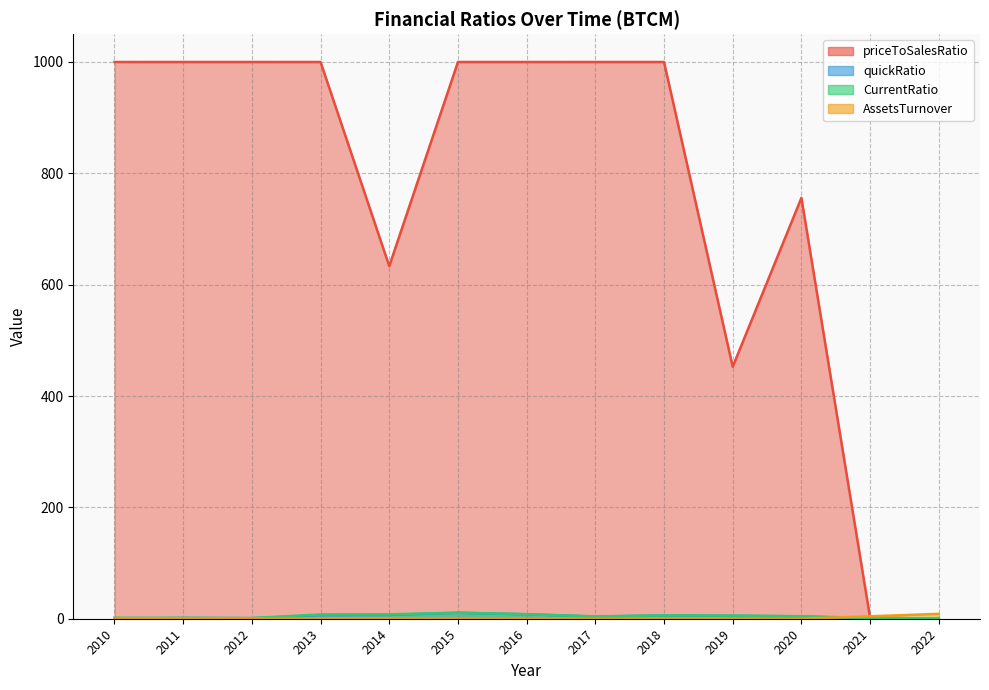

True or false: quickRatio and CurrentRatio cross at least once.

False